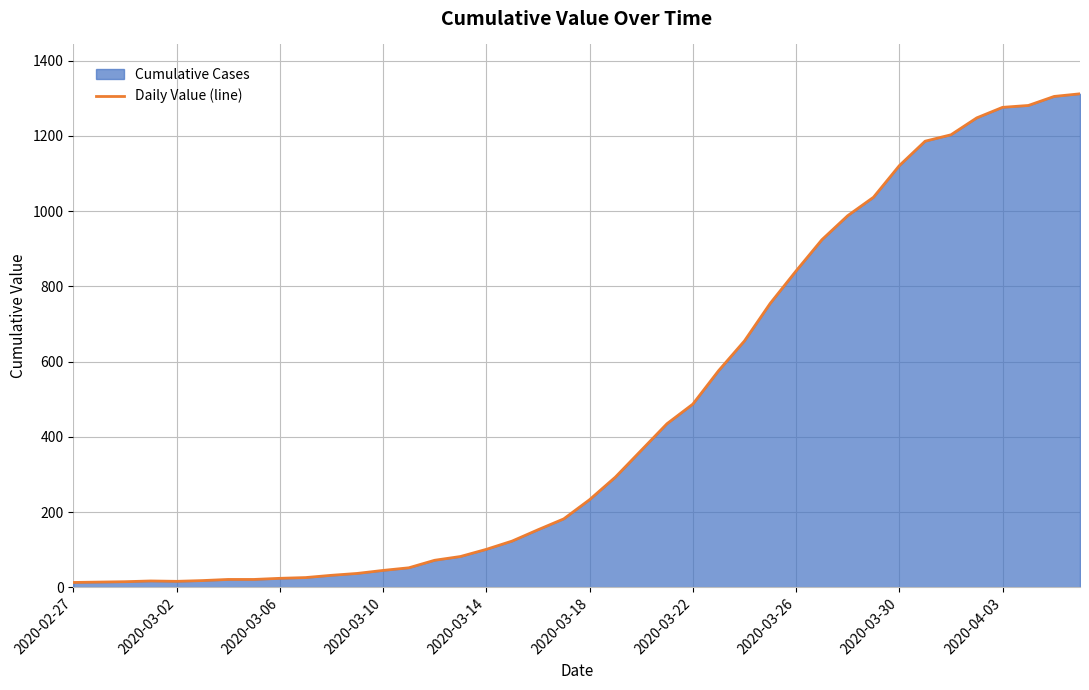

How many points are higher than both their immediate neighbors (excluding endpoints)?

1